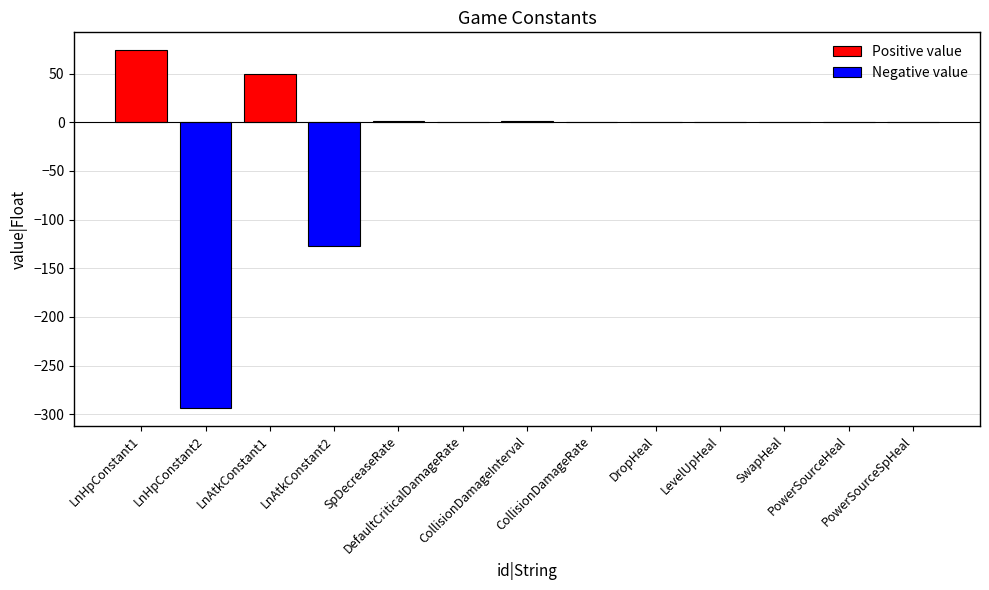

Rank the categories by value from highest to lowest.

LnHpConstant1, LnAtkConstant1, CollisionDamageInterval, SpDecreaseRate, DefaultCriticalDamageRate, CollisionDamageRate, SwapHeal, PowerSourceHeal, PowerSourceSpHeal, DropHeal, LevelUpHeal, LnAtkConstant2, LnHpConstant2